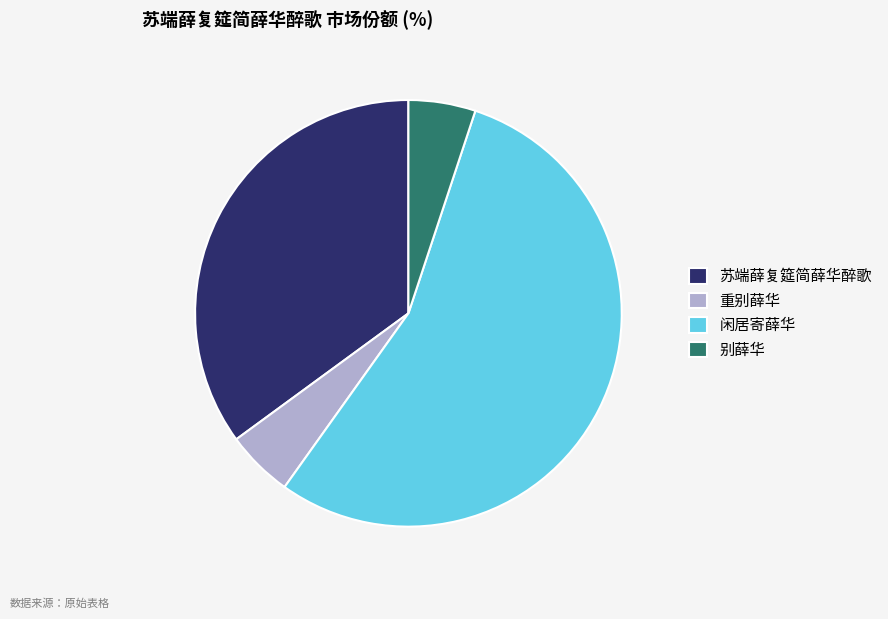

Approximately how many times larger is the value at 苏端薛复筵简薛华醉歌 compared to 闲居寄薛华?

0.6